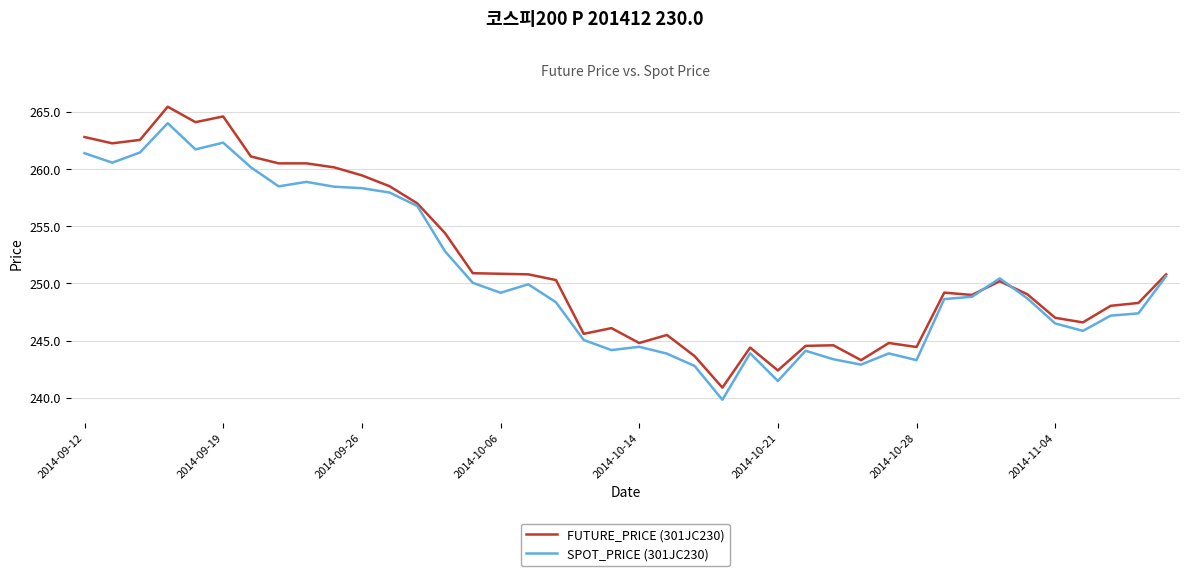

List the series in order of their peak value, lowest first.

SPOT_PRICE (301JC230), FUTURE_PRICE (301JC230)